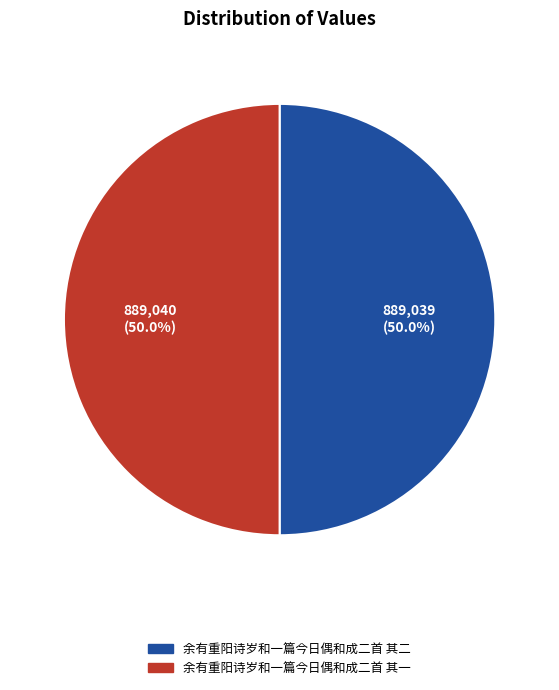

What is the ratio of the value at 余有重阳诗岁和一篇今日偶和成二首 其二 to the value at 余有重阳诗岁和一篇今日偶和成二首 其一?

1.0